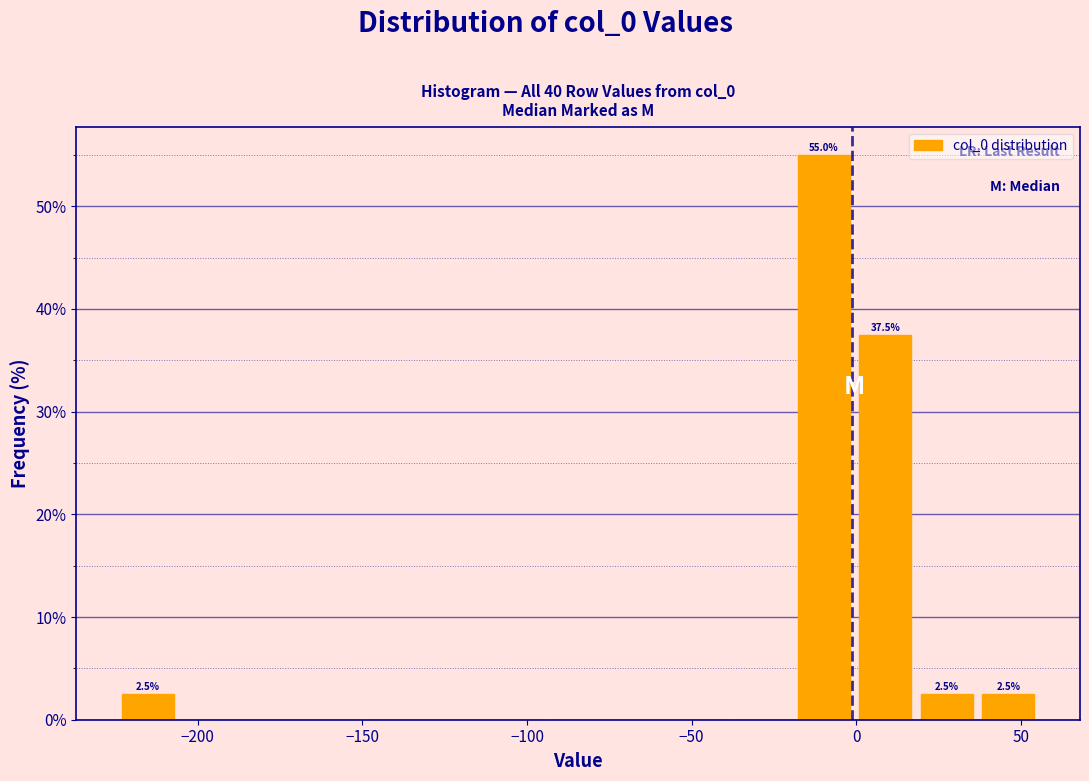

Around what value on the x-axis is the tallest bar? Give the approximate position of its centre, as read against the axis.

-10